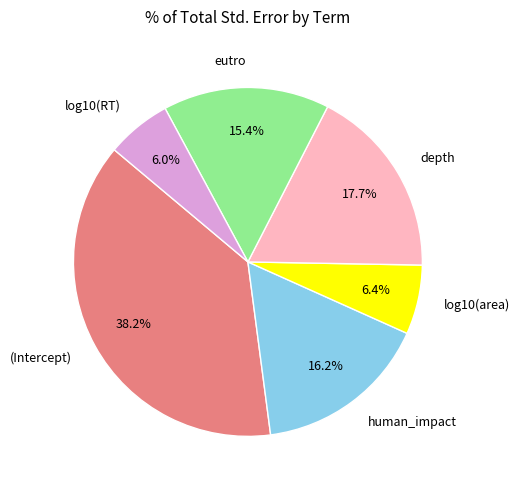

Is there any slice that represents more than half of the pie?

No